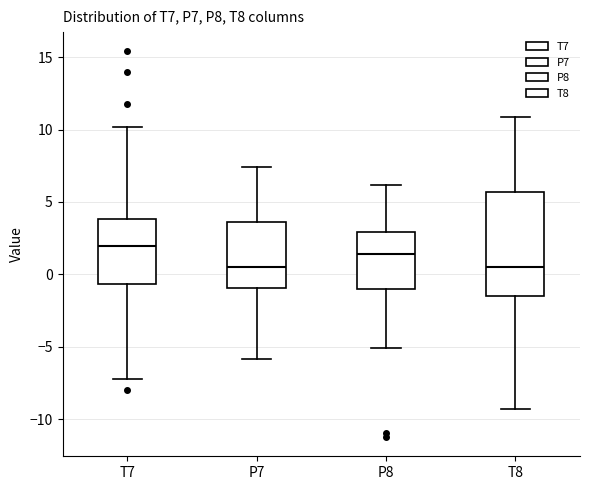

Reading left to right, read every box against the y-axis: the position of its median line, the range the box covers, and the ends of its whiskers. The values are not printed on the chart, so give them approximately, as read against the axis.

T7: median 2.0, box -0.5 to 4.0, whiskers -7.0 to 10.0
P7: median 0.5, box -1.0 to 3.5, whiskers -6.0 to 7.5
P8: median 1.5, box -1.0 to 3.0, whiskers -5.0 to 6.0
T8: median 0.5, box -1.5 to 5.5, whiskers -9.5 to 11.0